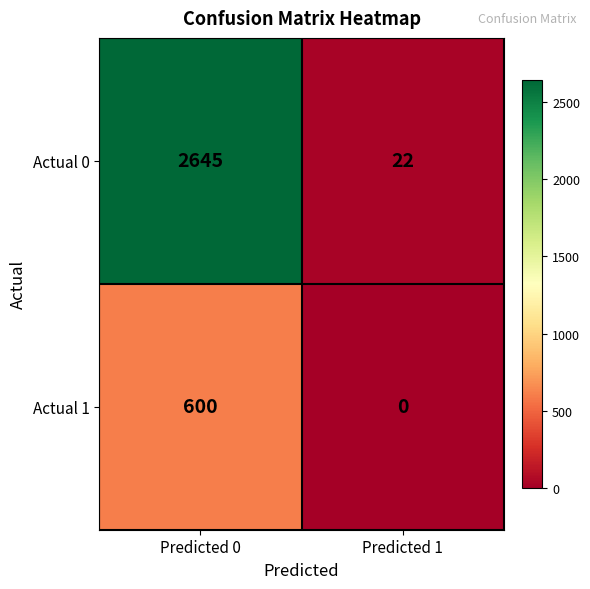

Which series has the largest total across all categories?

Actual 0